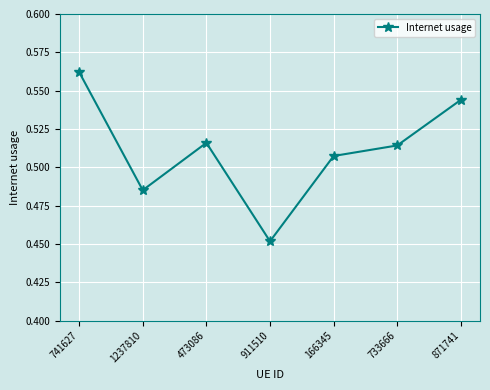

True or false: the data shows 0.1 at 871741.

False